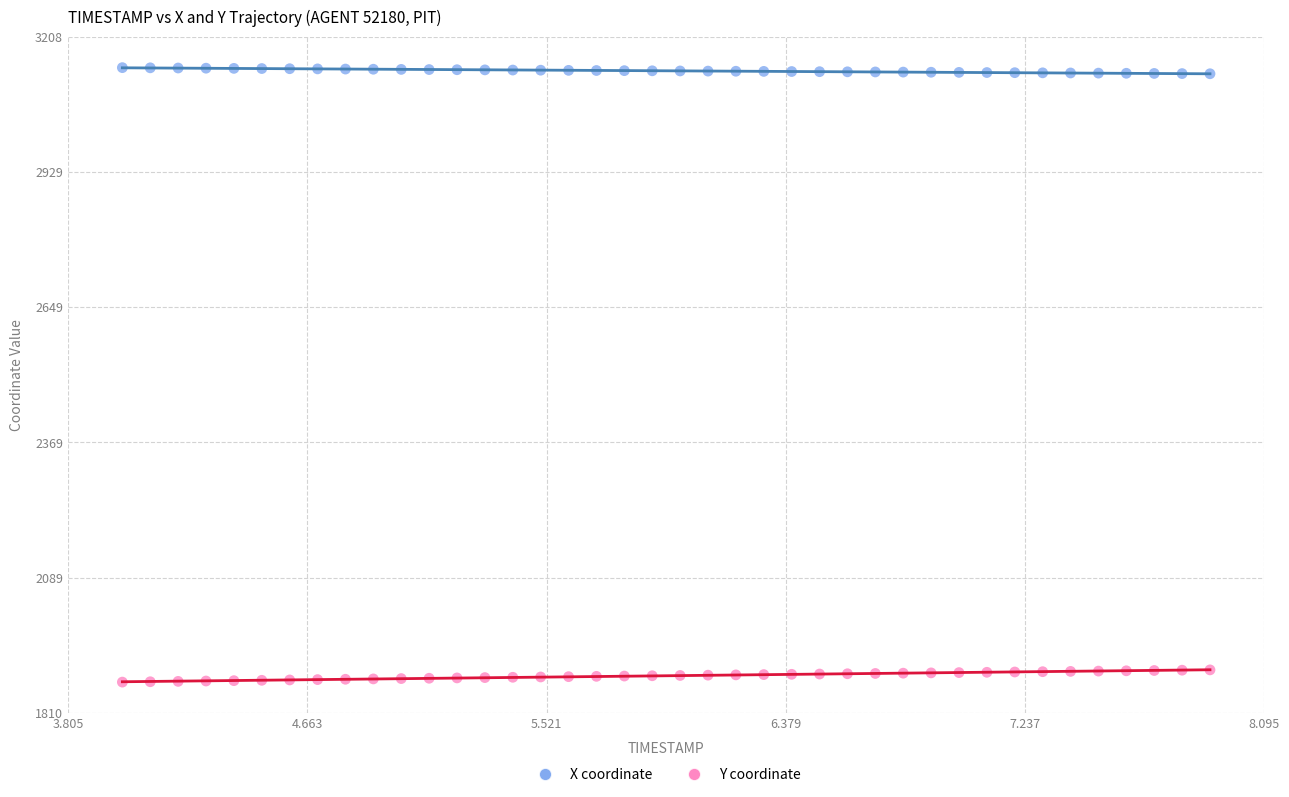

What is the X range (max minus min) for the scatter plot?

3.9